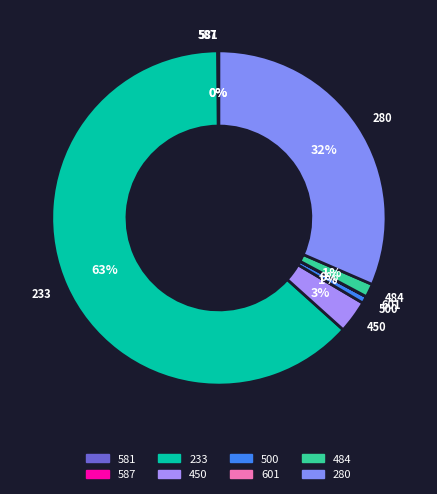

To the nearest percent, what is the average slice percentage?

12%